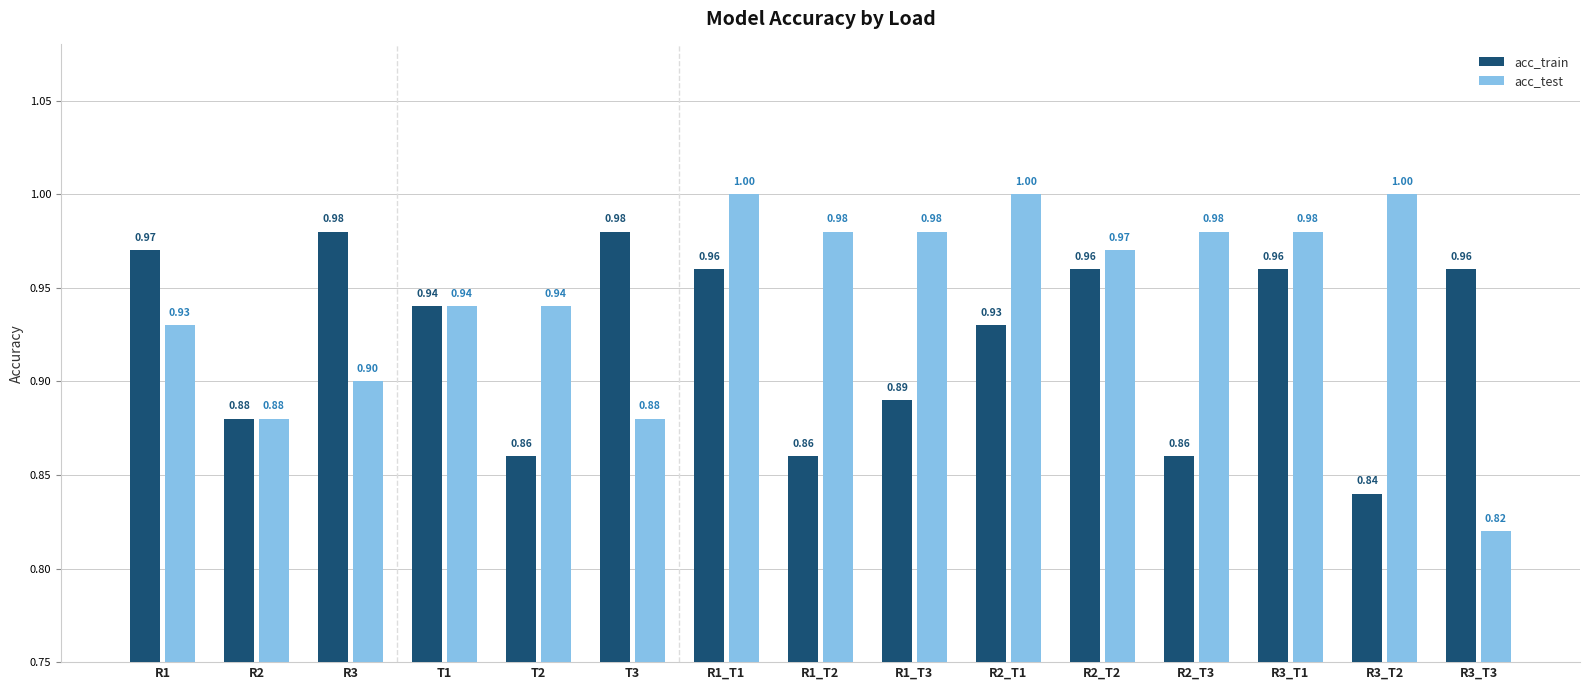

What position from the right is R2_T1?

6